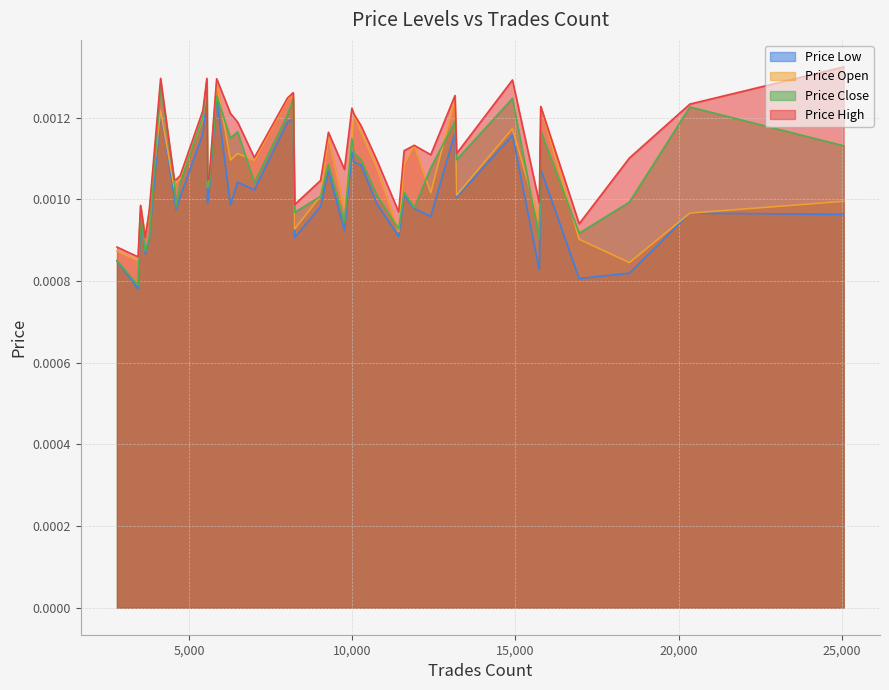

True or false: price_high and price_open intersect in this chart.

False